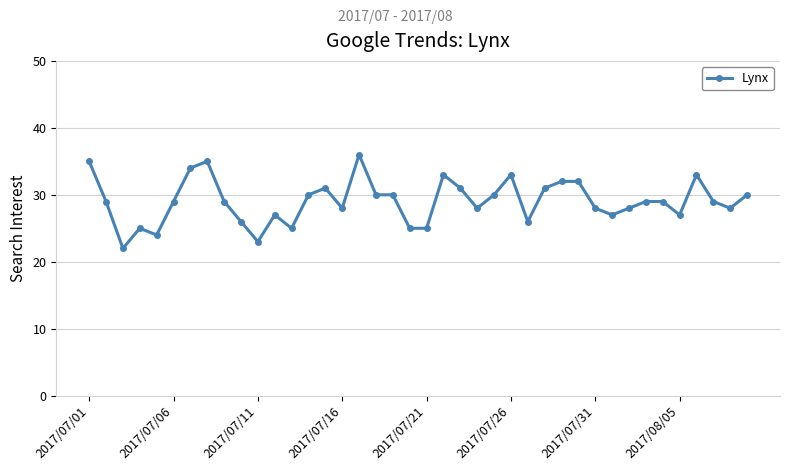

What is the sum of all values?

1162